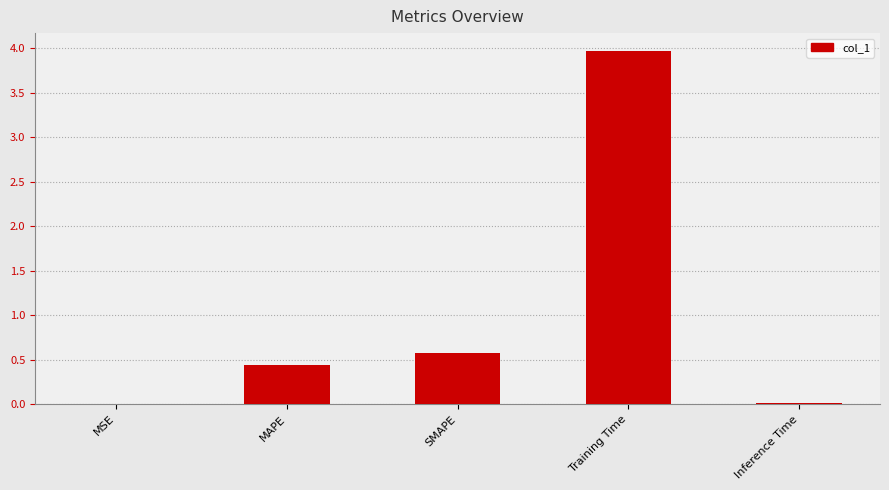

Which has a higher value, Training Time or MAPE?

Training Time